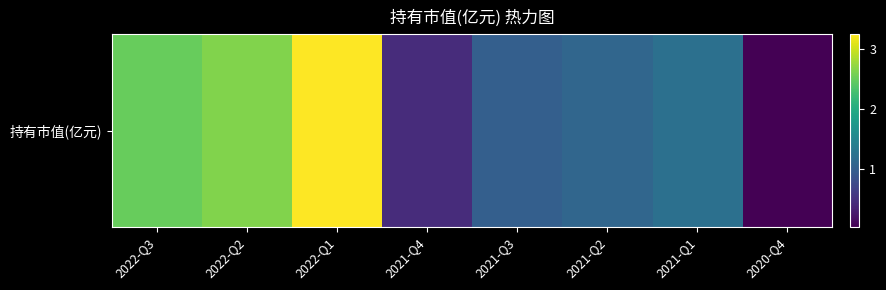

List the labels in order of value, smallest first.

2020-Q4, 2021-Q4, 2021-Q3, 2021-Q2, 2021-Q1, 2022-Q3, 2022-Q2, 2022-Q1